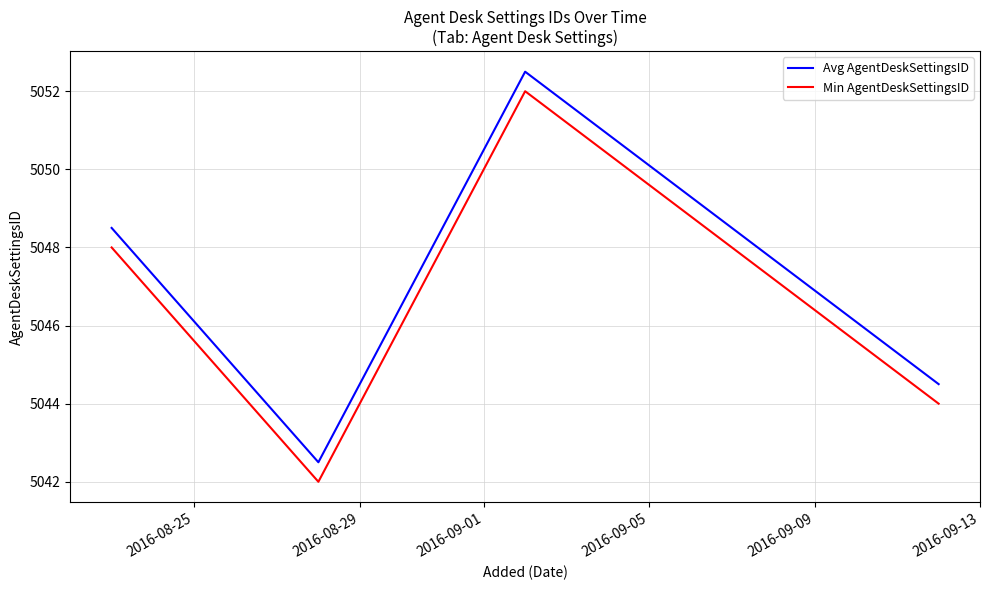

List the series in order of their peak value, highest first.

Avg AgentDeskSettingsID, Min AgentDeskSettingsID